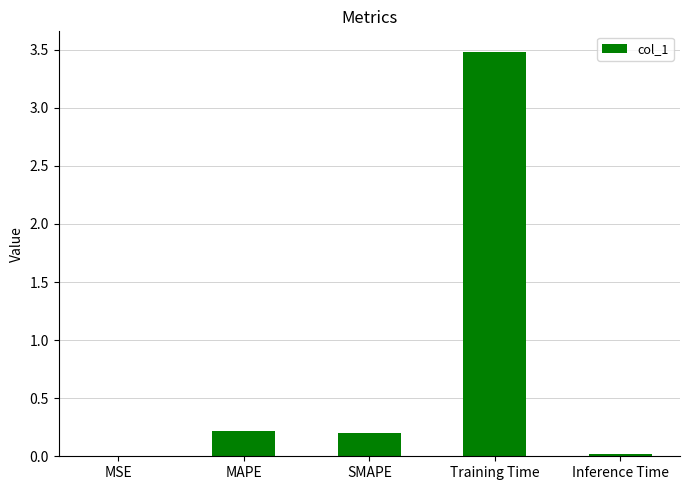

Are the bars horizontal?

No